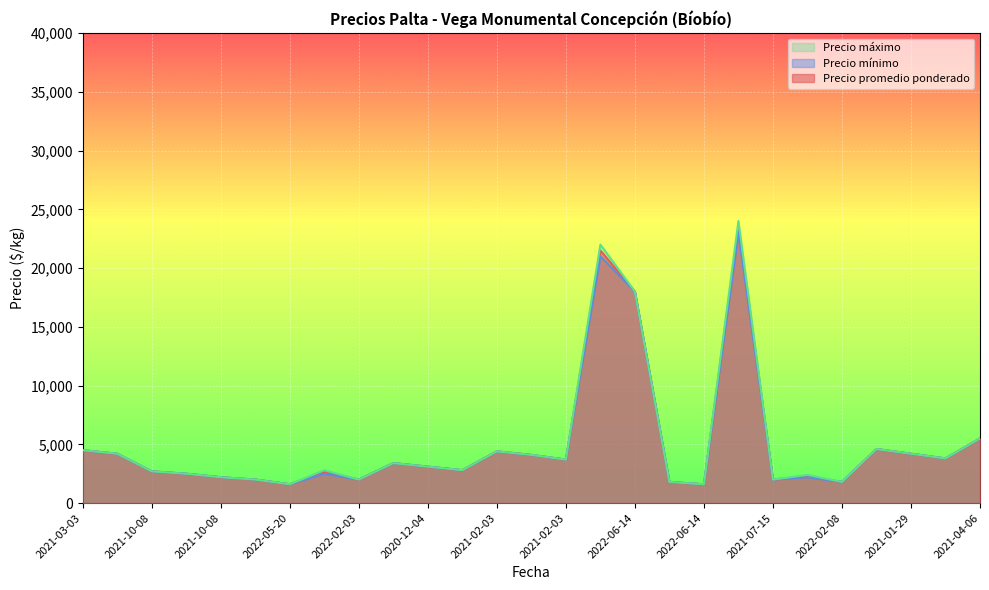

Is it true that Precio máximo equals 4098 at 2022-02-08?

False